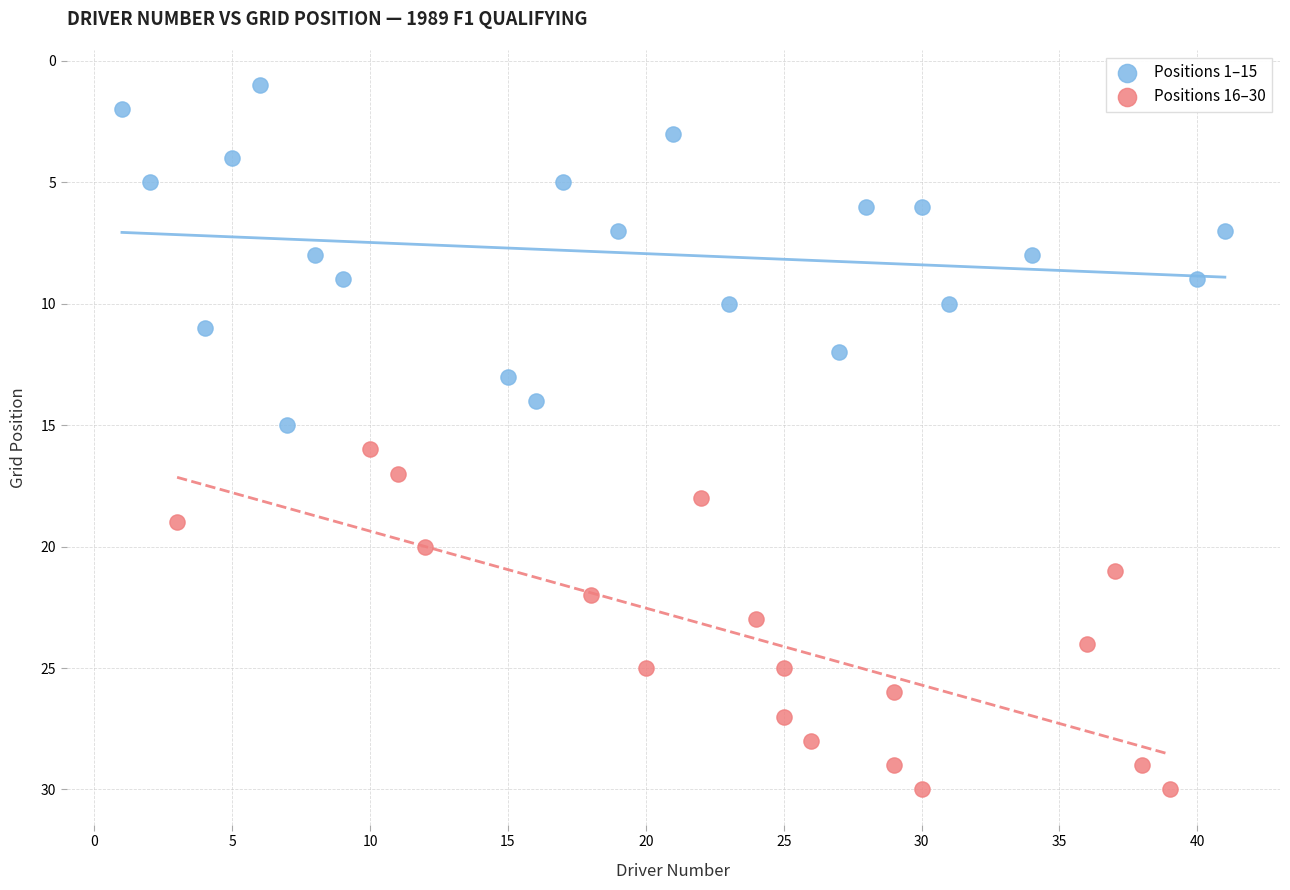

Which series contains the highest Y value?

Positions 16–30